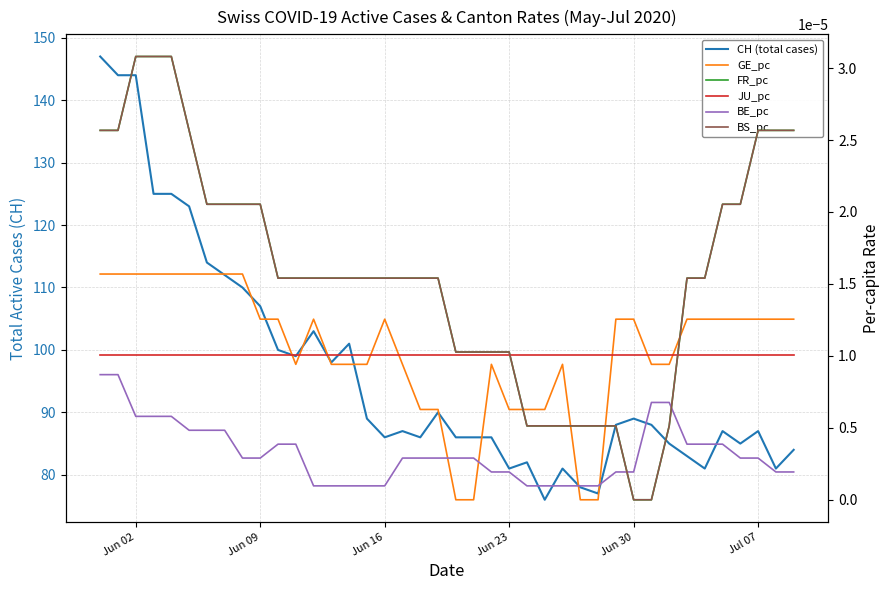

Is it true that BS_pc equals 0.0 at 21?

False